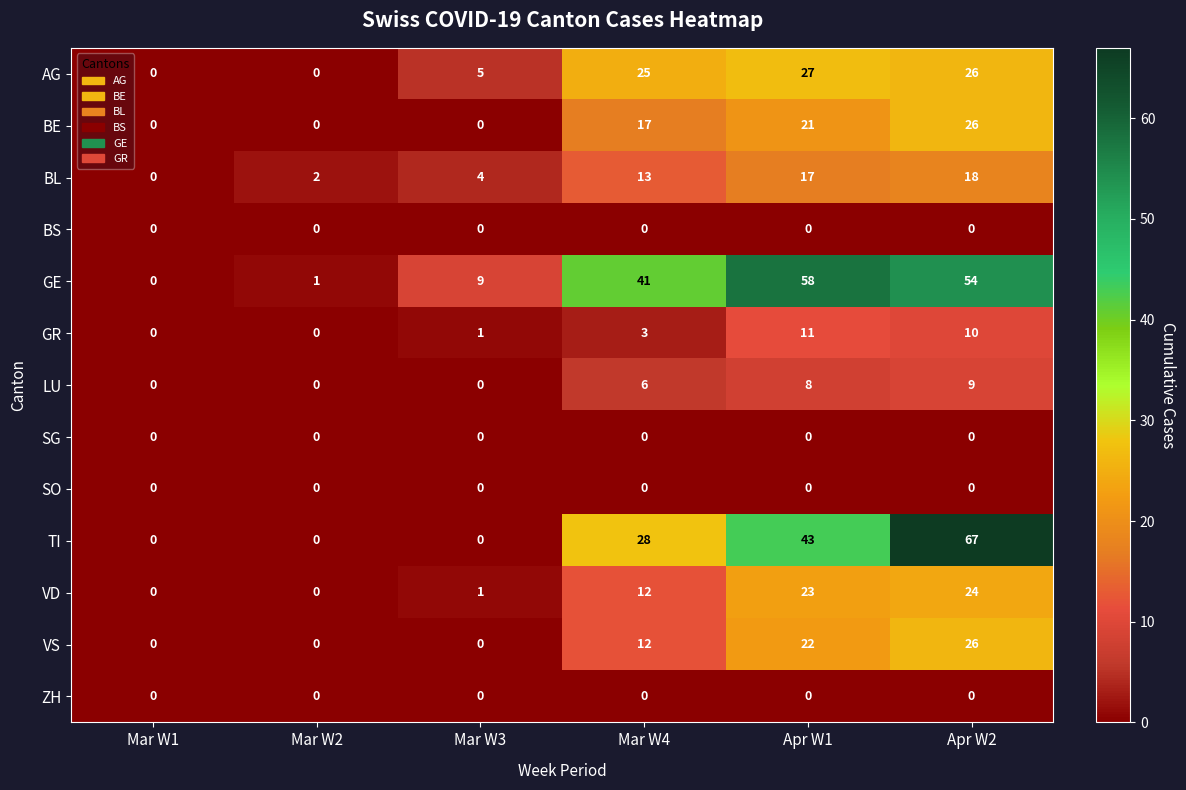

How many categories are shown in the chart?

6